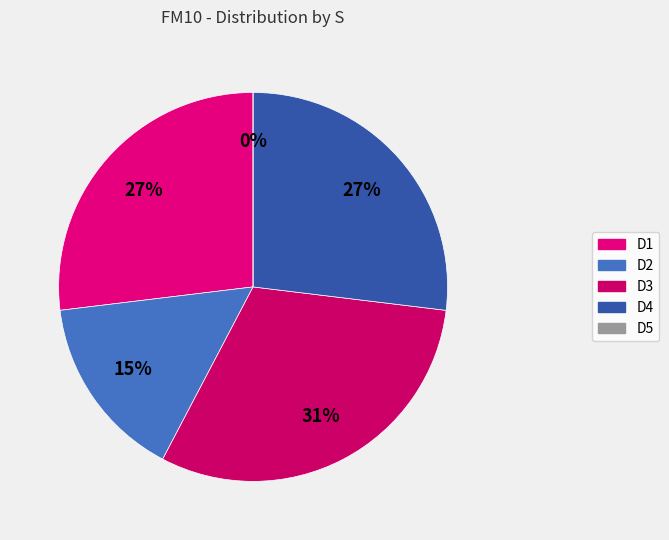

Rank the categories by value from lowest to highest.

D5, D2, D1, D4, D3